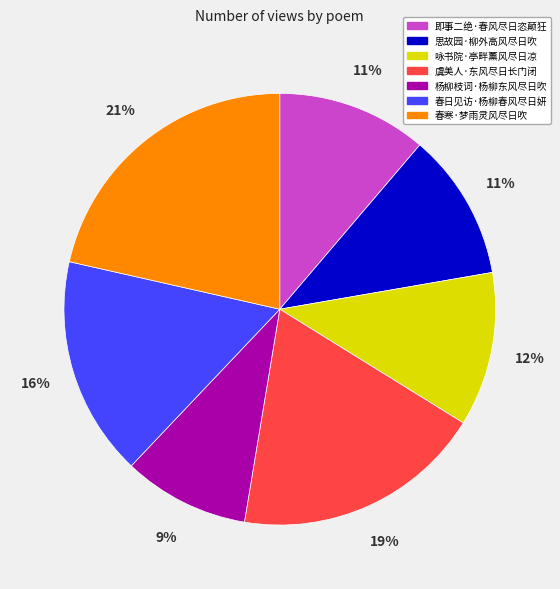

Count the number of slices in the pie.

7